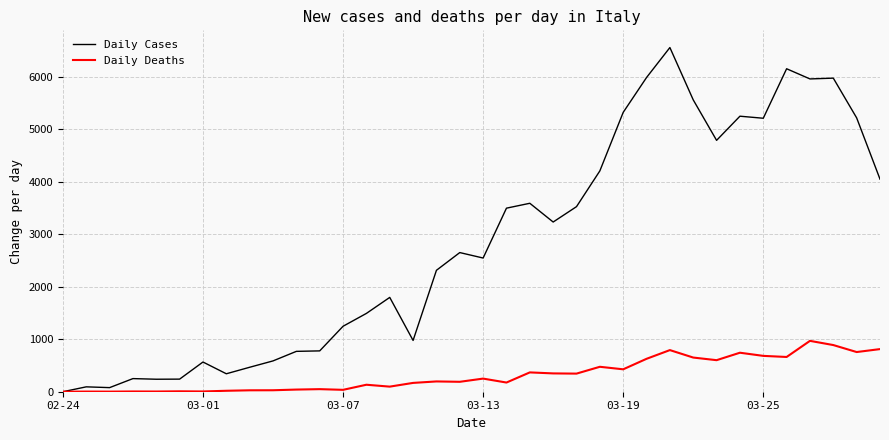

What is the average value of the Daily Cases series?

2820